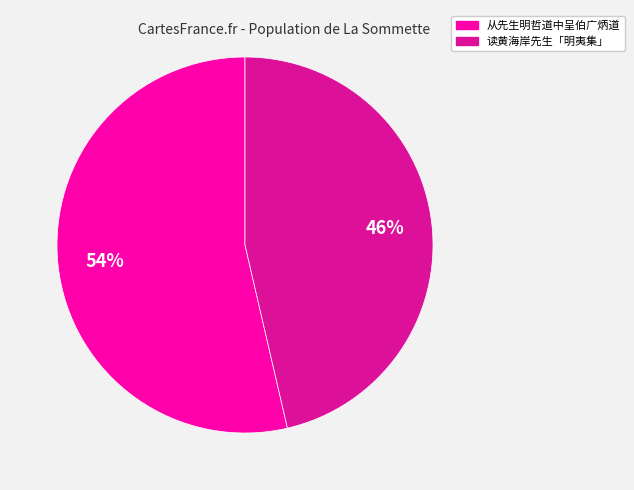

To the nearest percent, what is the average slice percentage?

50%